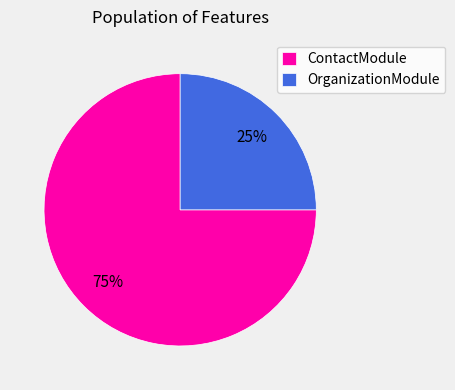

Does ContactModule represent more than half of the total?

Yes